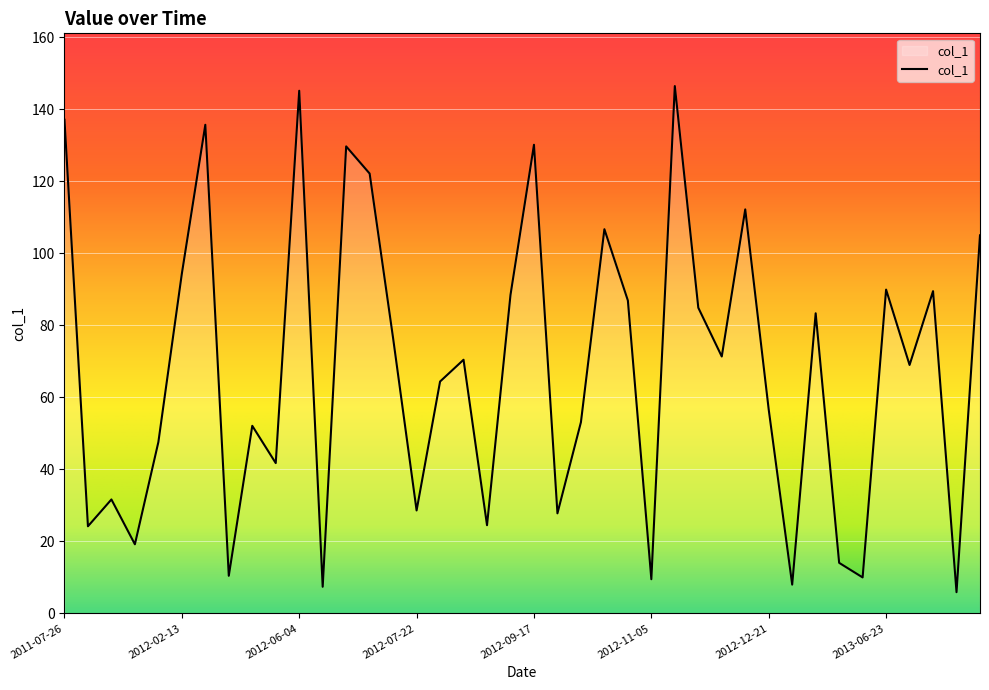

What is the minimum value shown in the chart?

5.9